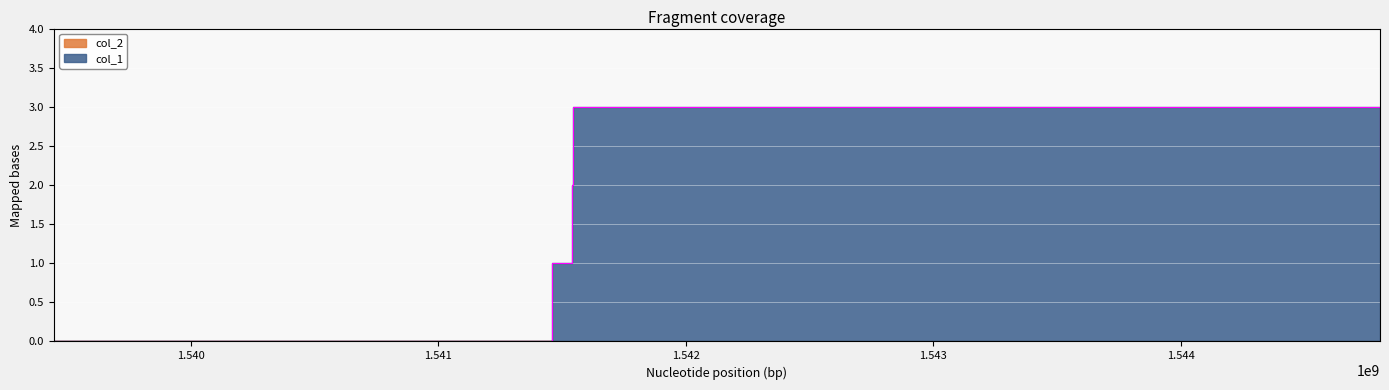

What is the change in value from 1539447502 to 1541459527?

+1